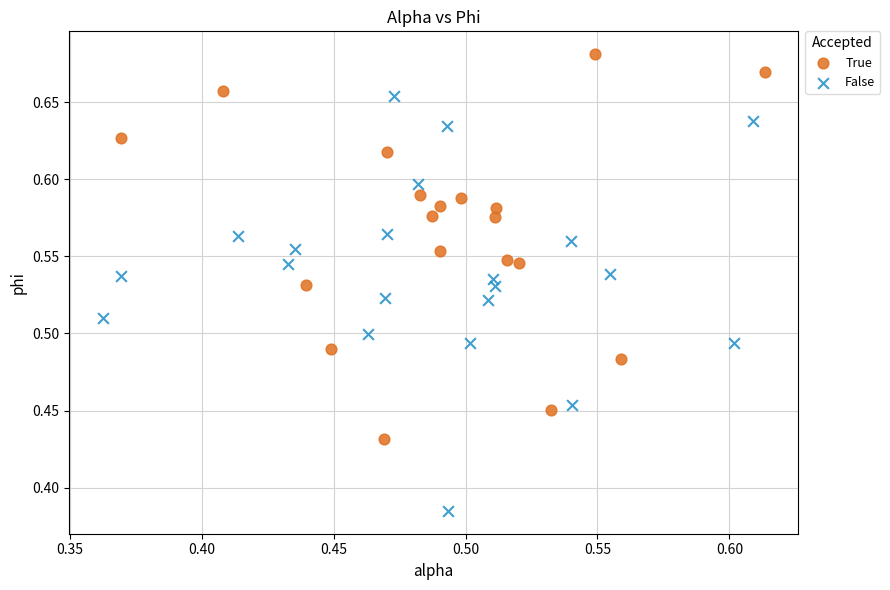

Which series contains the lowest Y value?

False